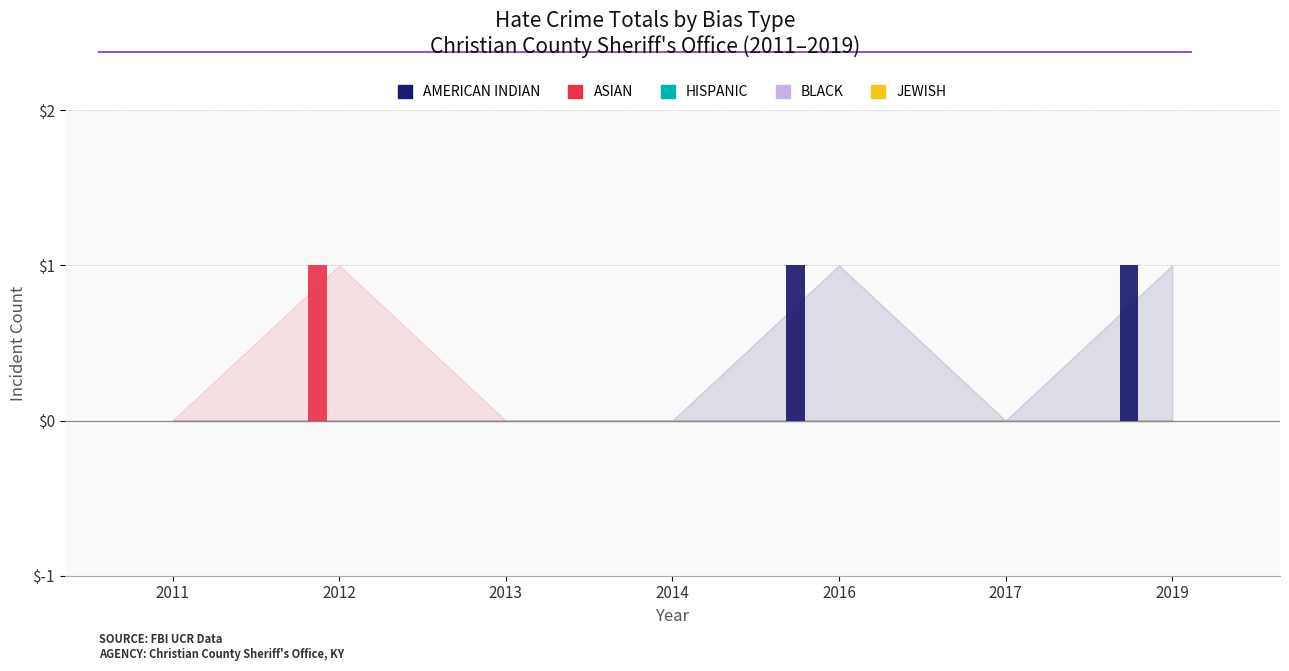

Count the number of categories in the chart.

7